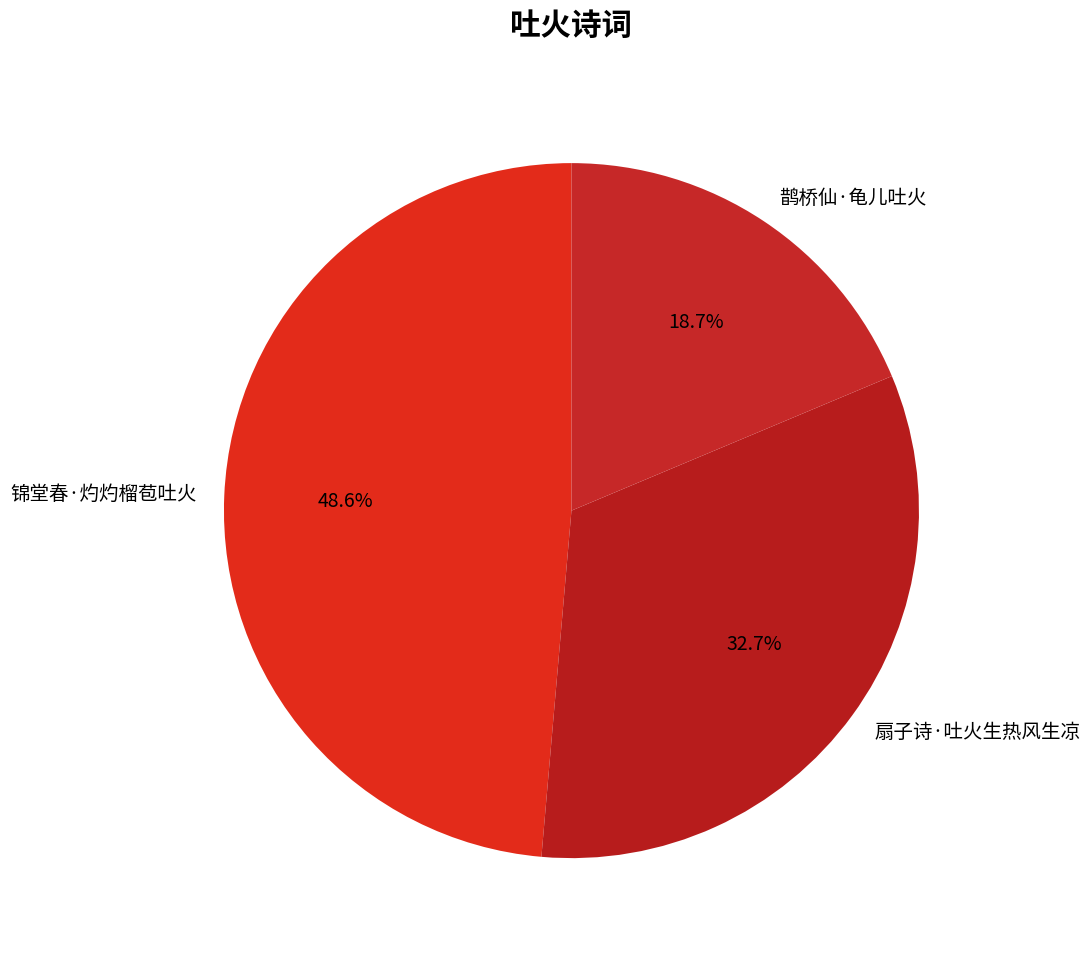

Is the sum of 扇子诗·吐火生热风生凉 and 锦堂春·灼灼榴苞吐火 greater than half?

Yes